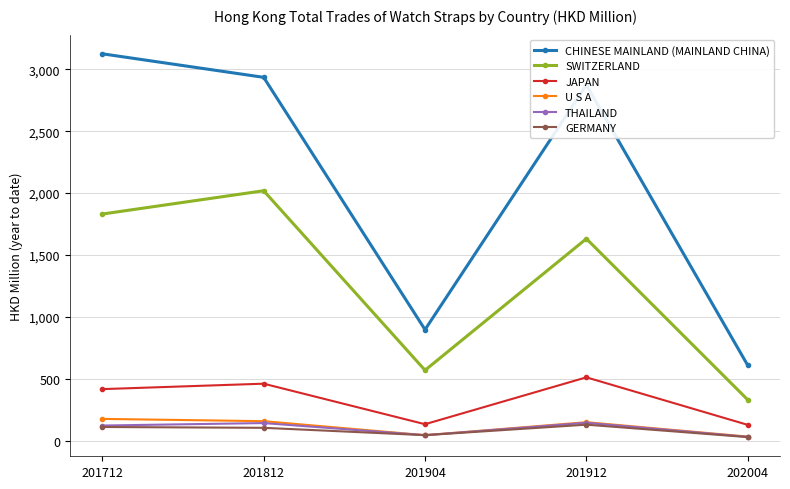

Which category has the highest value in the SWITZERLAND series?

201812